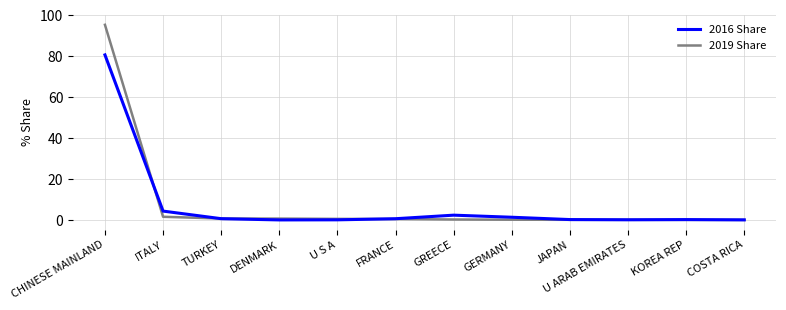

Where is 2019 Share nearest to the value 47?

ITALY